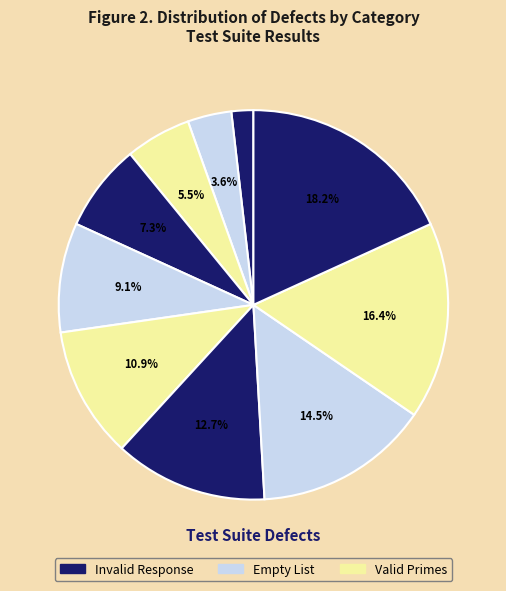

Is there any slice that represents more than half of the pie?

No